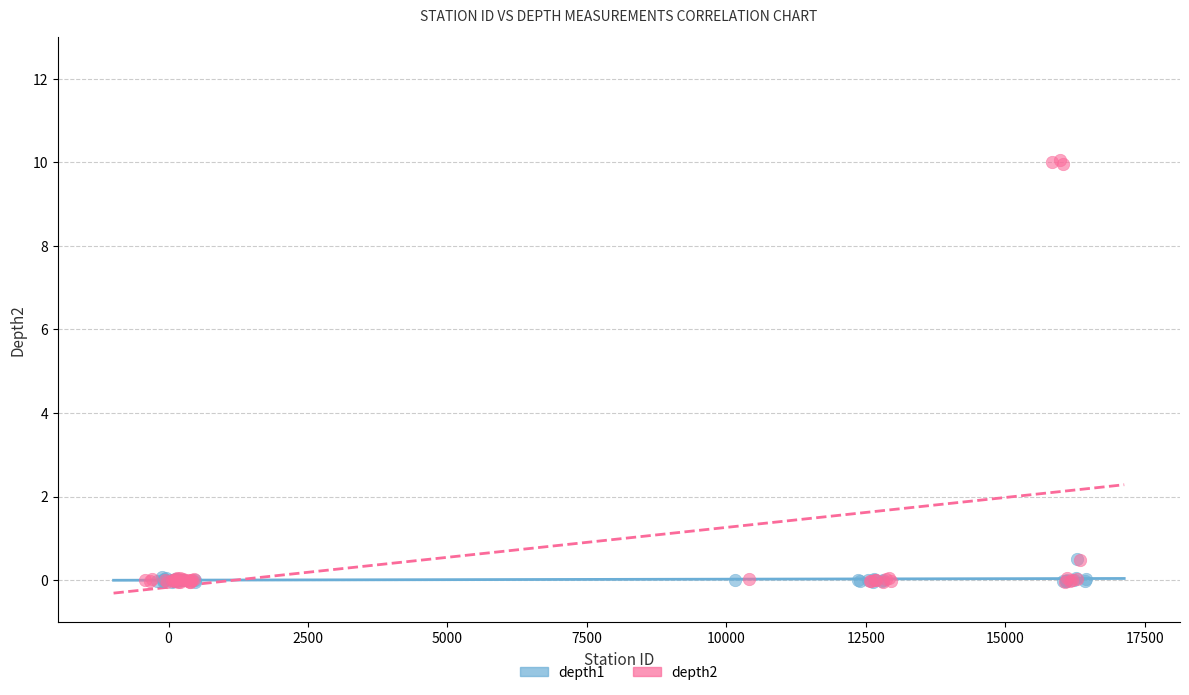

Which series contains the highest Y value?

depth2